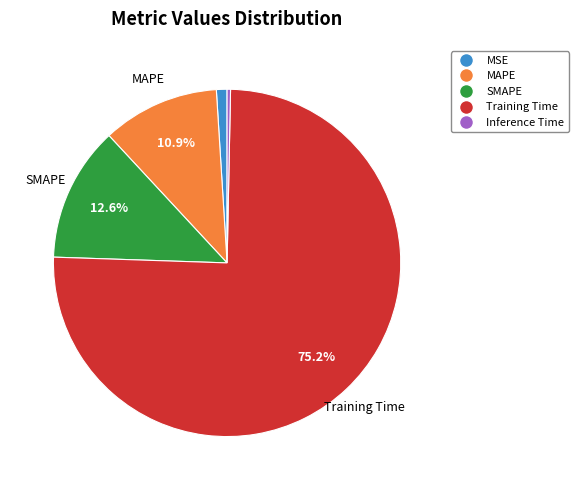

Rank the categories by value from highest to lowest.

Training Time, SMAPE, MAPE, MSE, Inference Time